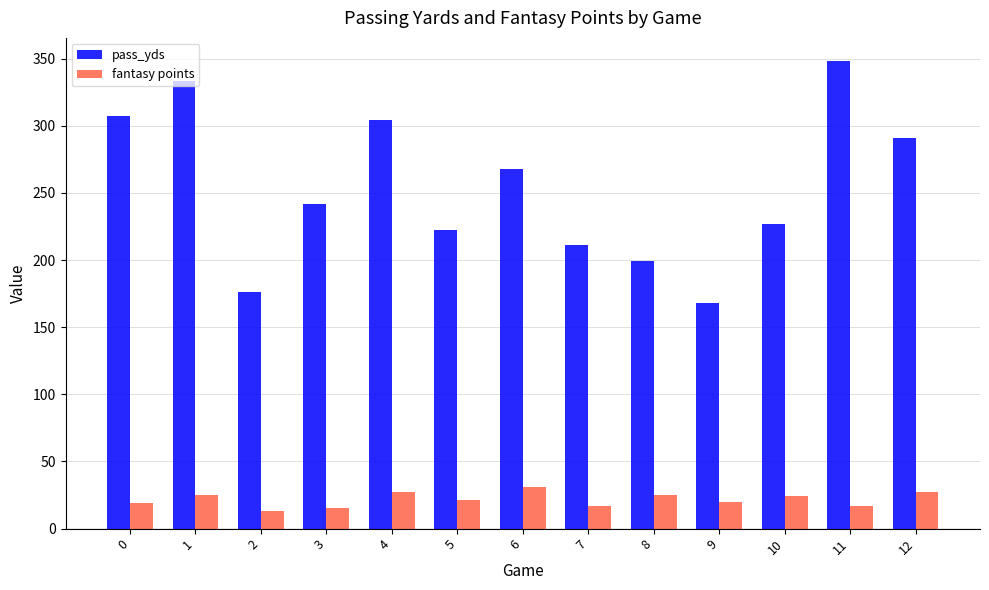

How many series are shown in this chart?

2